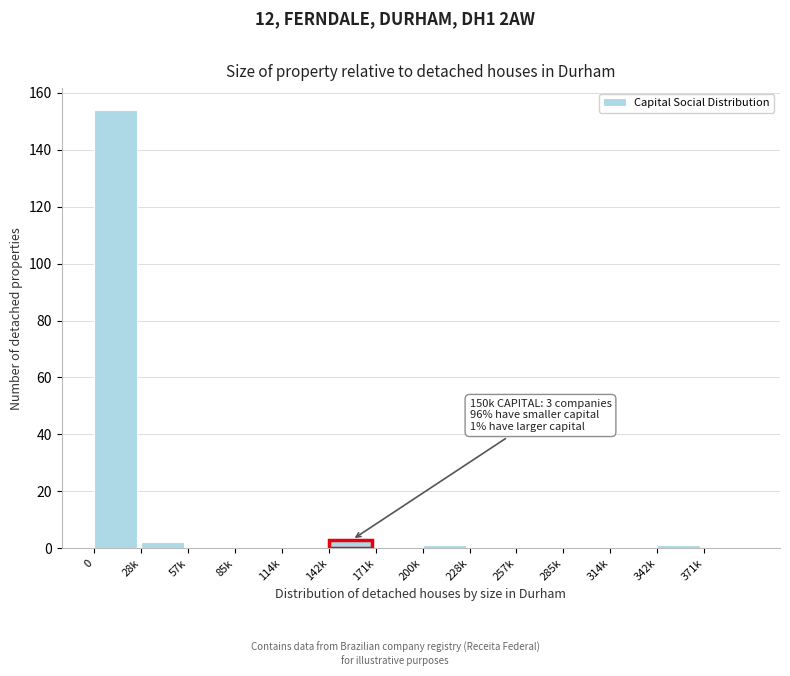

Reading right to left, what are all the values shown in this chart?

371k=0	342k=1	314k=0	285k=0	257k=0	228k=0	200k=1	171k=0	142k=3	114k=0	85k=0	57k=0	28k=2	0=154